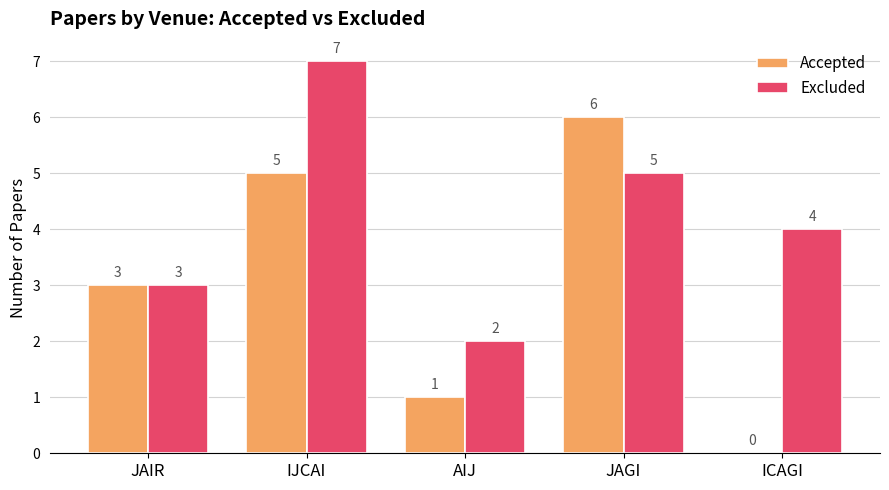

What is the sum of the Accepted values at JAIR and IJCAI?

8